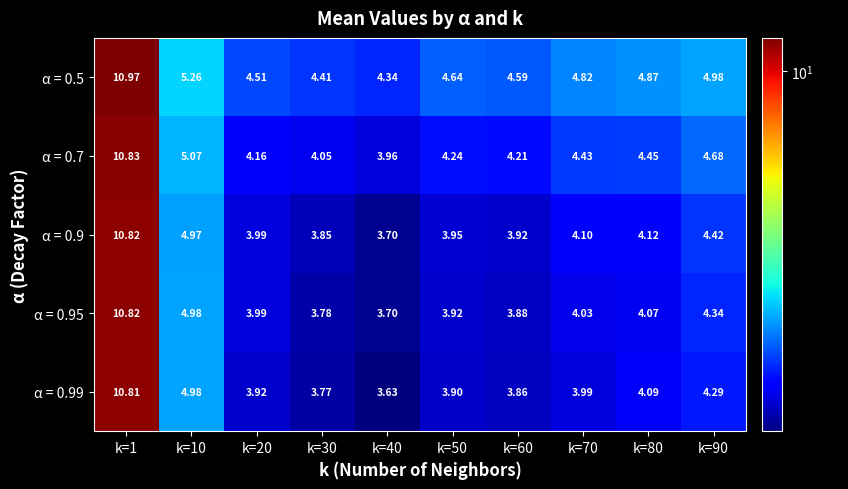

Is the value of α = 0.7 at k=90 greater than the value of α = 0.95 at k=1?

No